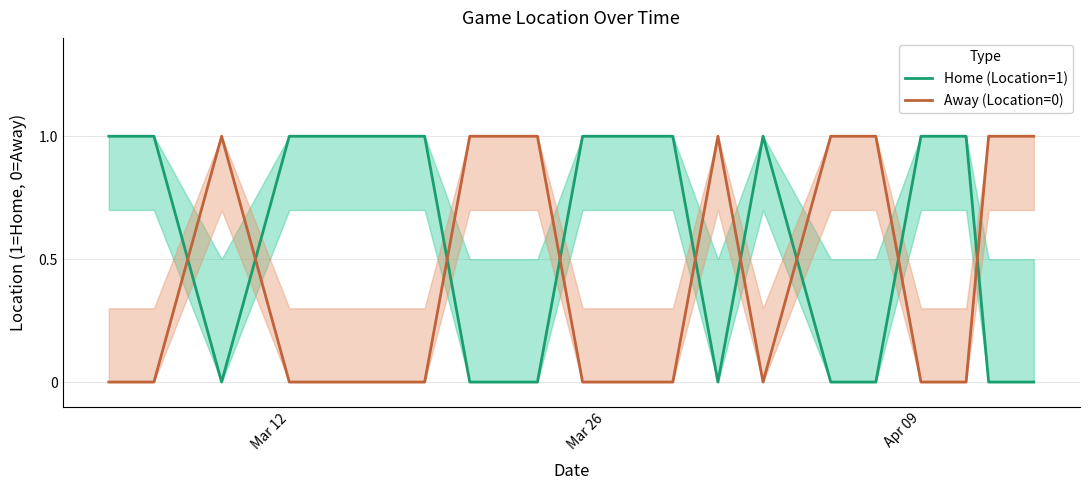

In Away (Location=0), how many points are lower than both neighbors (excluding endpoints)?

1